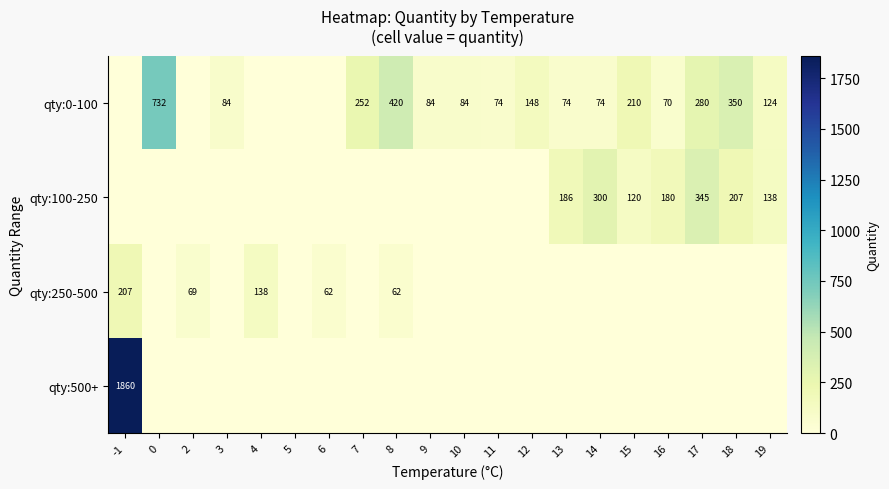

The qty:0-100 series shows 84 at 10. True or false?

True